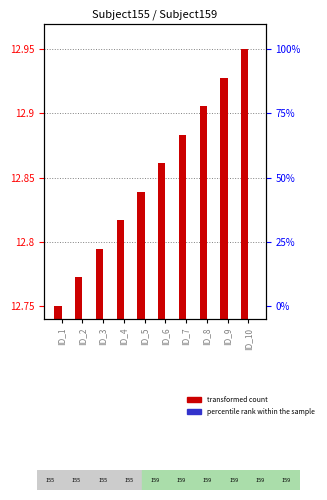

Which category has the highest value across all series?

ID_10